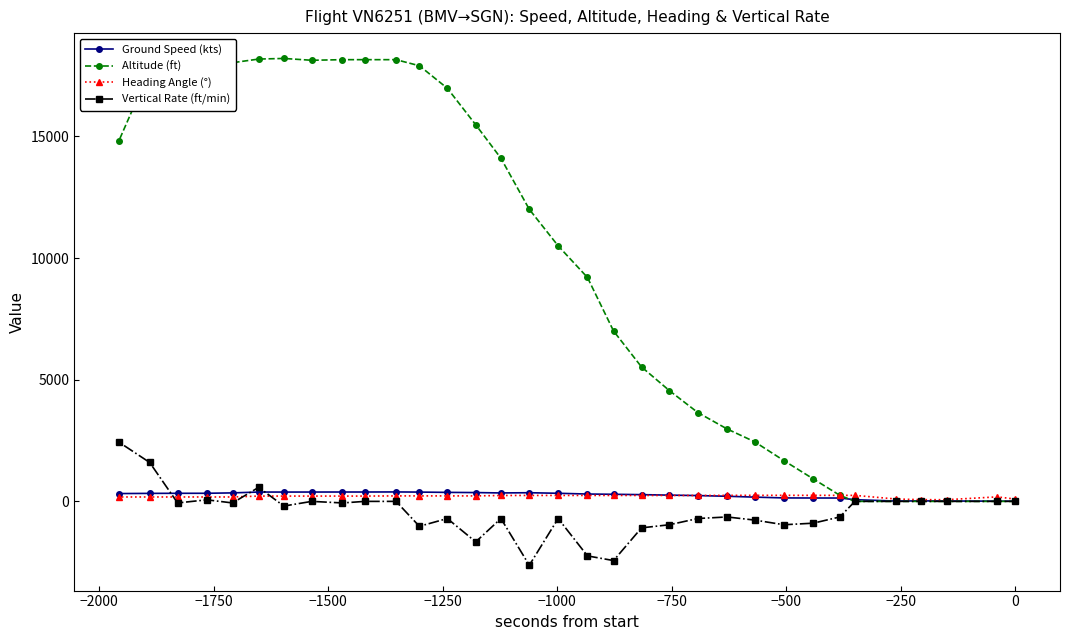

How many series are shown in this chart?

4